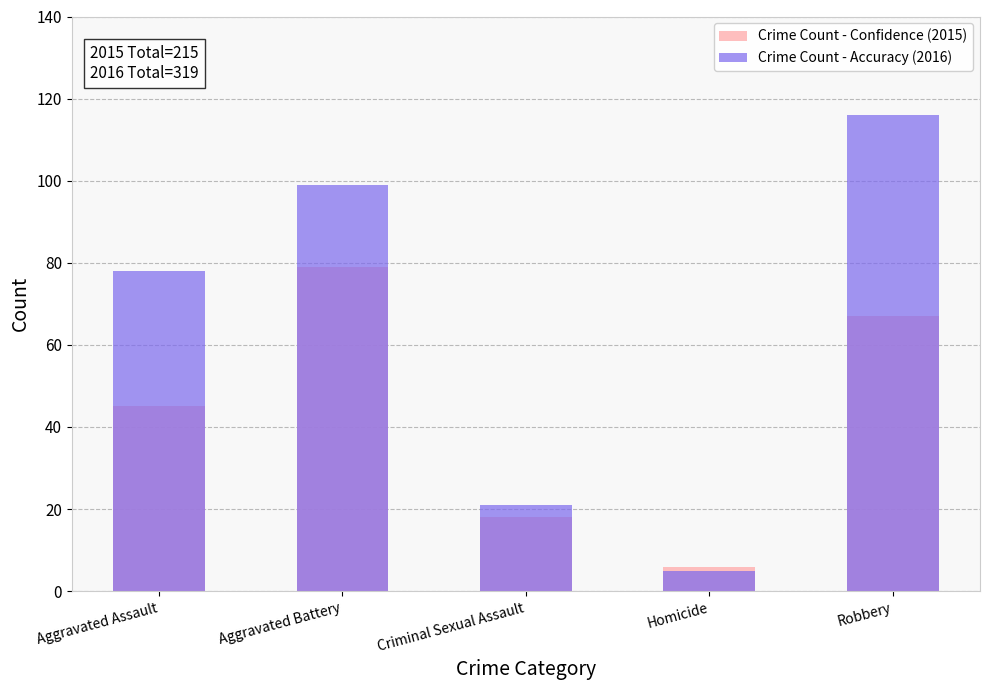

List the series in order of their peak value, lowest first.

Crime Count - Confidence (2015), Crime Count - Accuracy (2016)